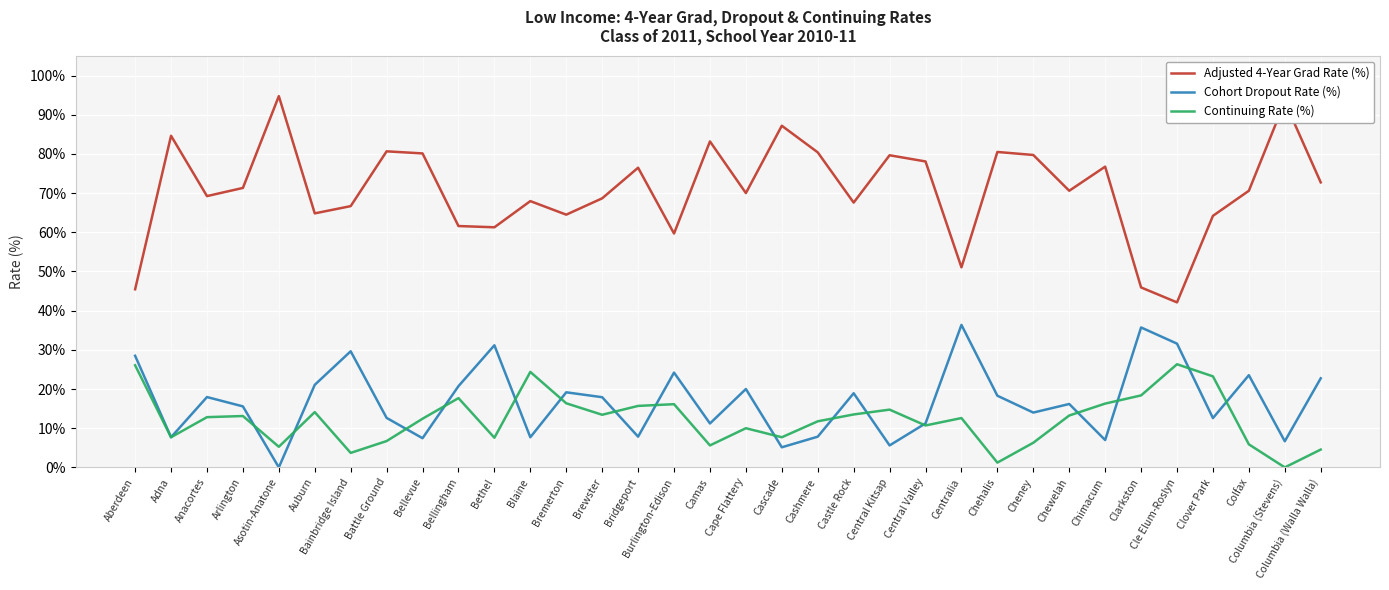

At Brewster, list the series in order from largest to smallest.

Adjusted 4-Year Grad Rate (%), Cohort Dropout Rate (%), Continuing Rate (%)